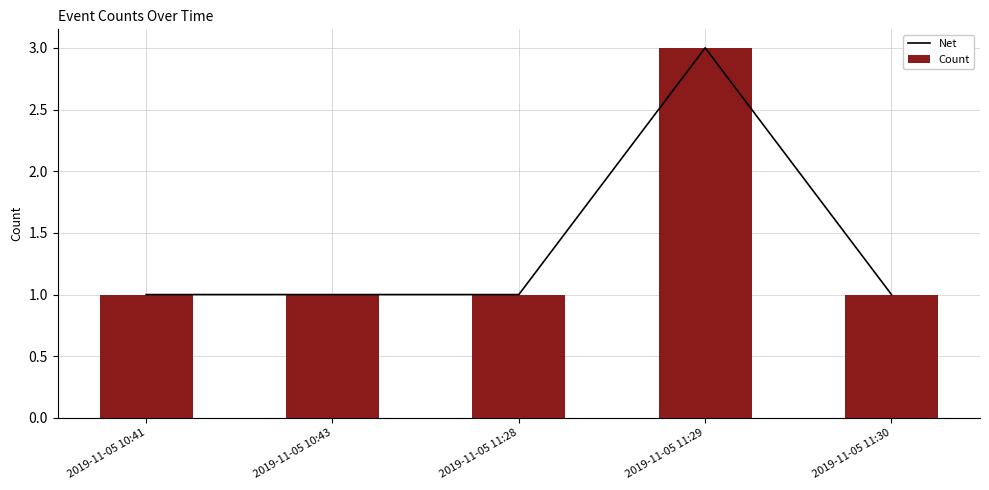

What is the value of the Count bar at the 4th from the left?

3